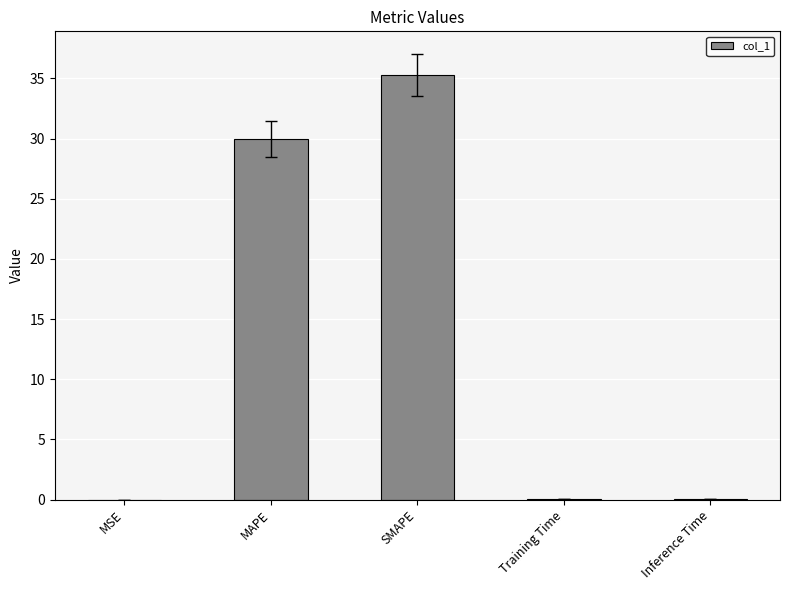

What is the sum of all values?

65.4